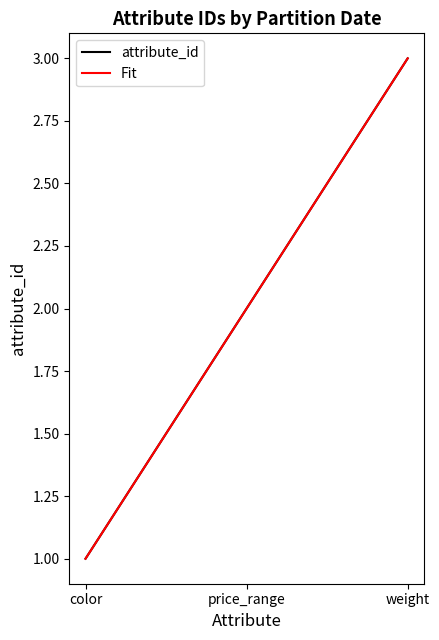

Which series has the largest total across all categories?

Fit